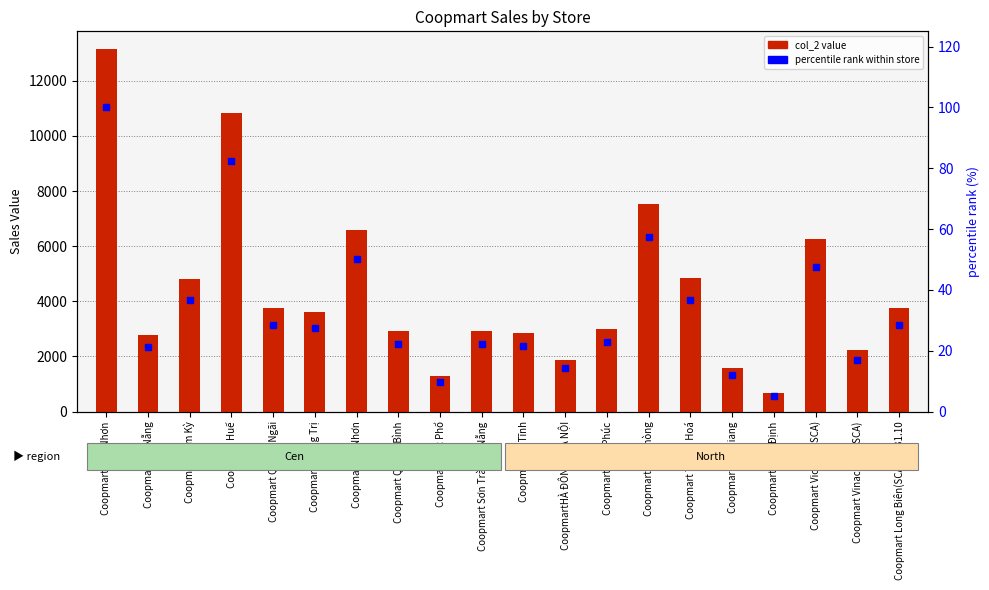

What is the value of the col_2 (value) bar at the 18th from the left?

6255.5